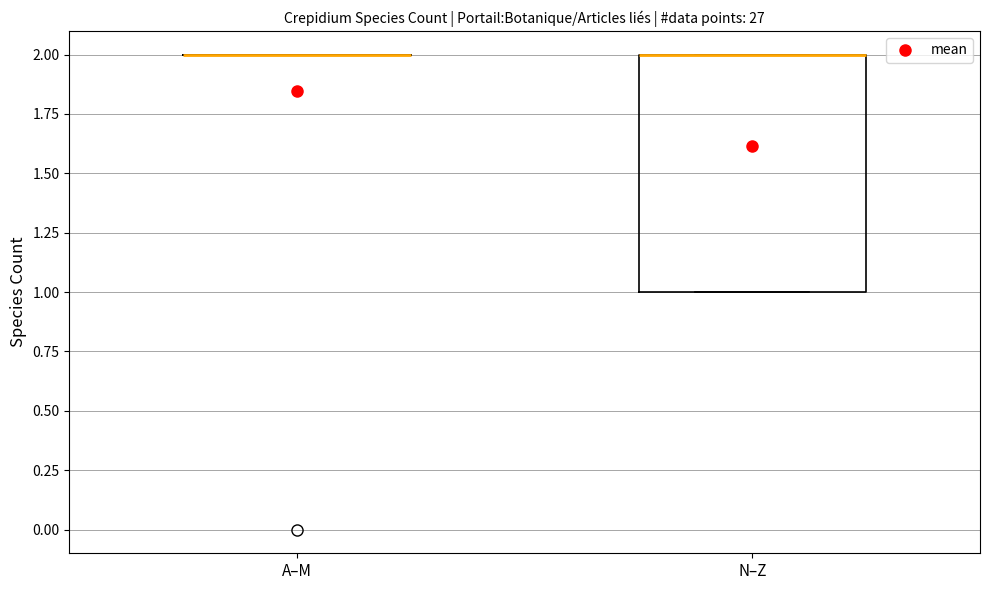

Reading left to right, transcribe this box plot: for each box, give where its median line is, the range the box spans, and where its two whiskers end, as read against the y-axis. The values are not printed on the chart, so give them approximately, as read against the axis.

A–M: box collapsed to a line at 2, whiskers 2 to 2
N–Z: median 2 (drawn on the box's upper edge), box 1 to 2, whiskers 1 to 2